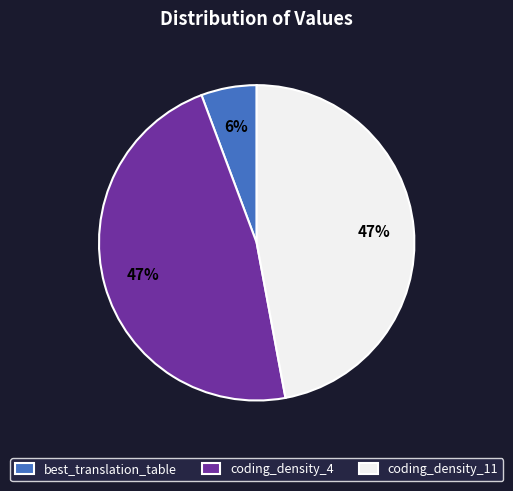

What percentage is the best_translation_table slice, to the nearest percent?

6%